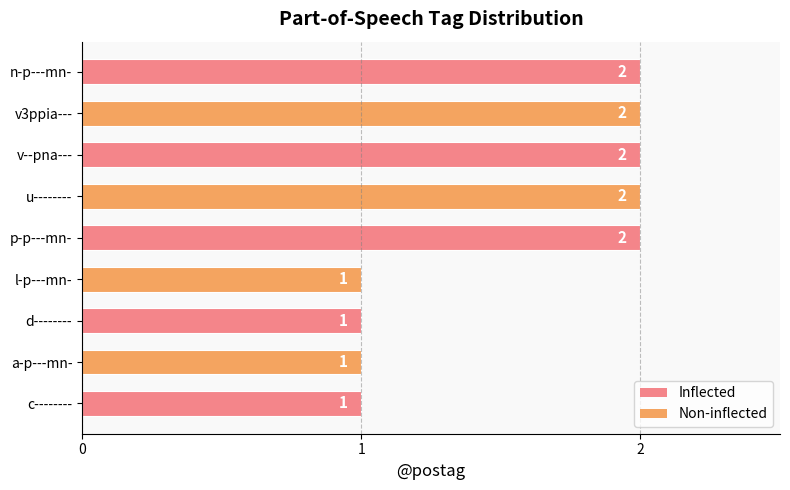

Count the values in the range 1 to 2.

9